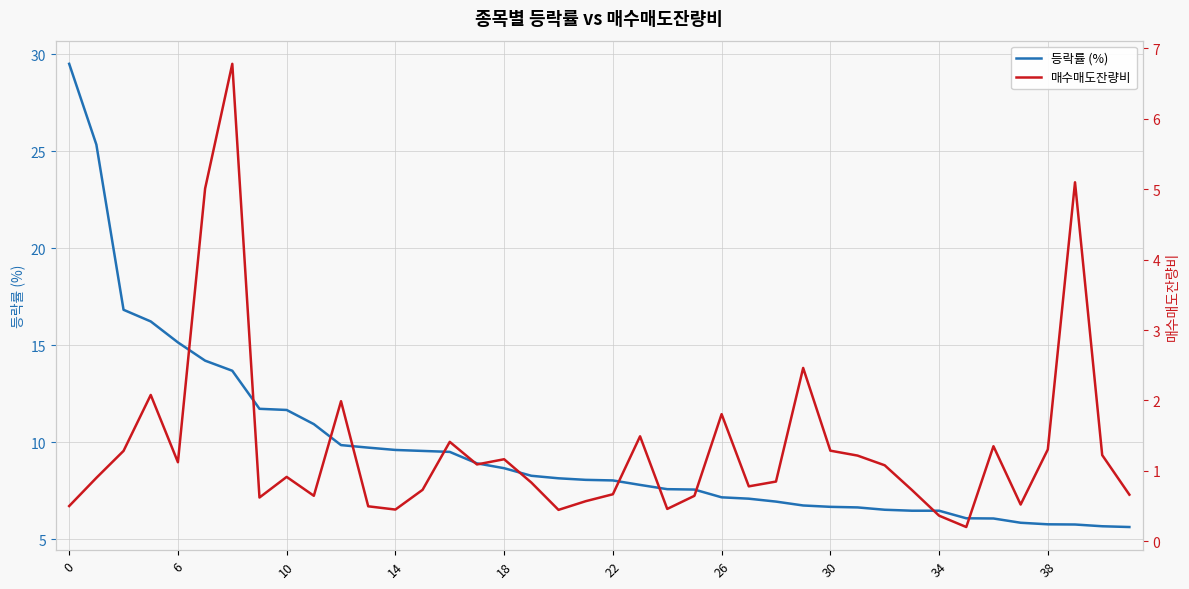

True or false: 등락률 (%) and 매수매도잔량비 intersect in this chart.

False